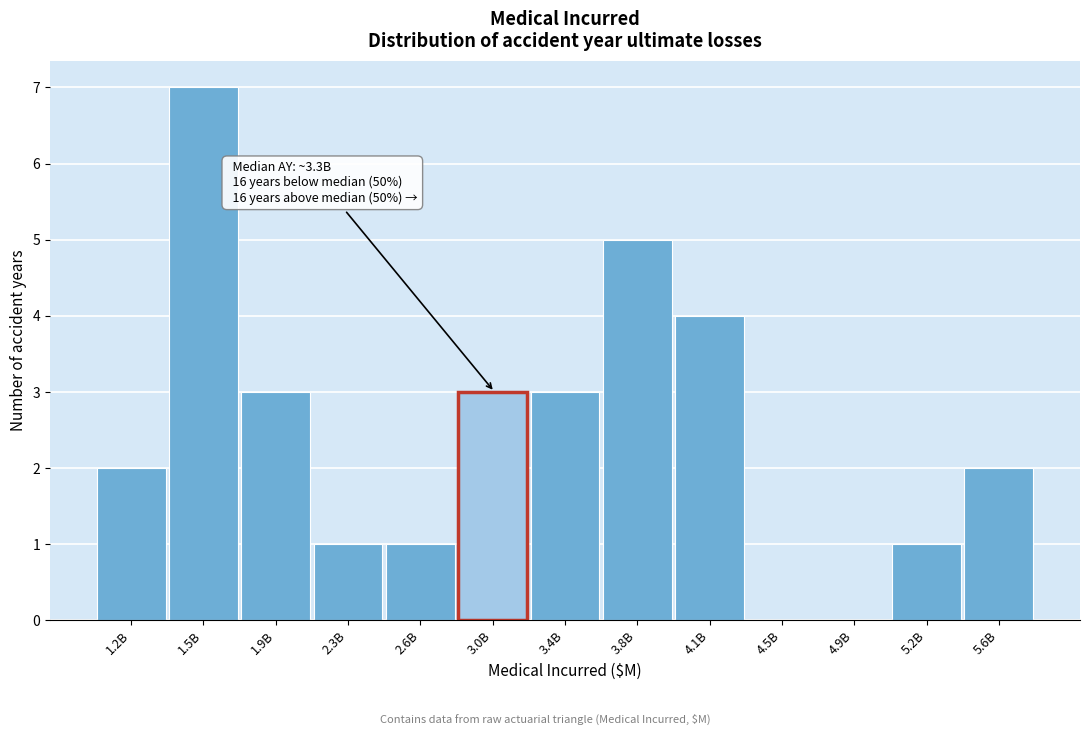

Reading left to right, extract all data points from this chart.

1.2B=2	1.5B=7	1.9B=3	2.3B=1	2.6B=1	3.0B=3	3.4B=3	3.8B=5	4.1B=4	4.5B=0	4.9B=0	5.2B=1	5.6B=2